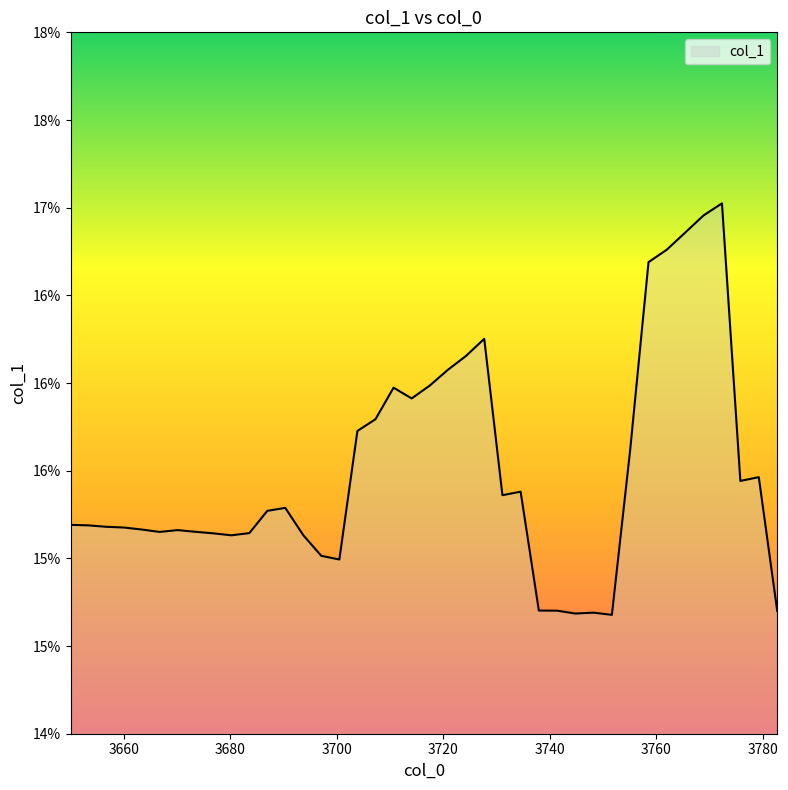

How many points are higher than both their immediate neighbors (excluding endpoints)?

8